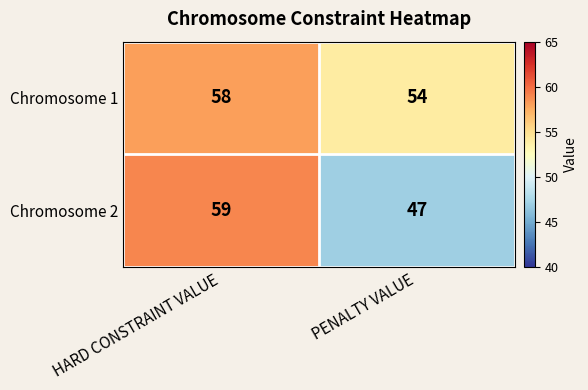

Which category has the highest value across all series?

HARD CONSTRAINT VALUE